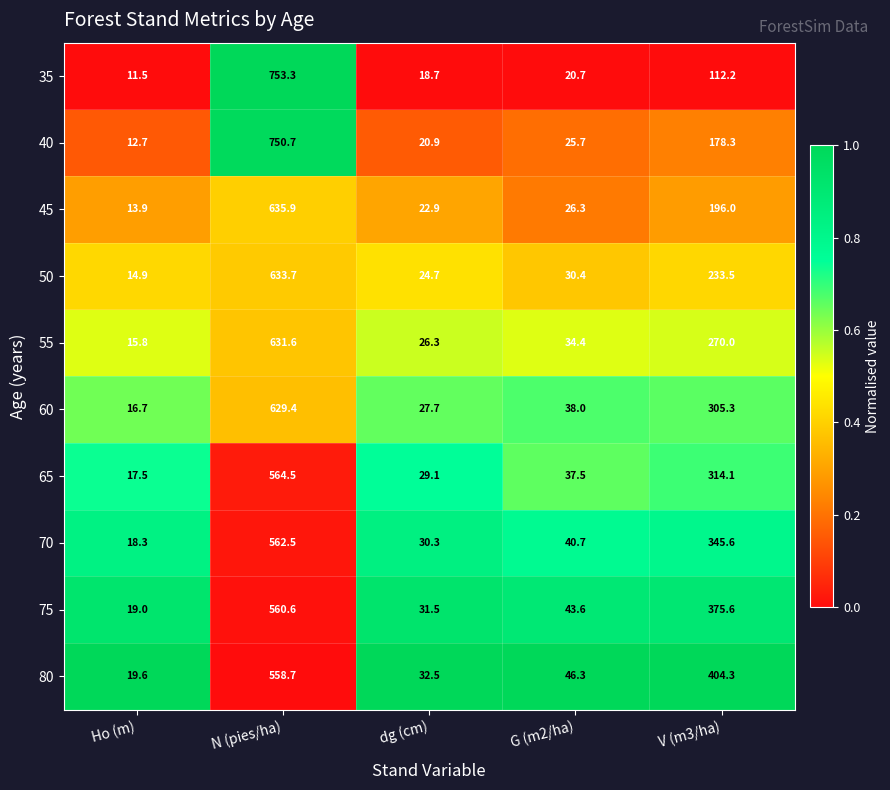

What is the maximum value shown in the chart?

753.3